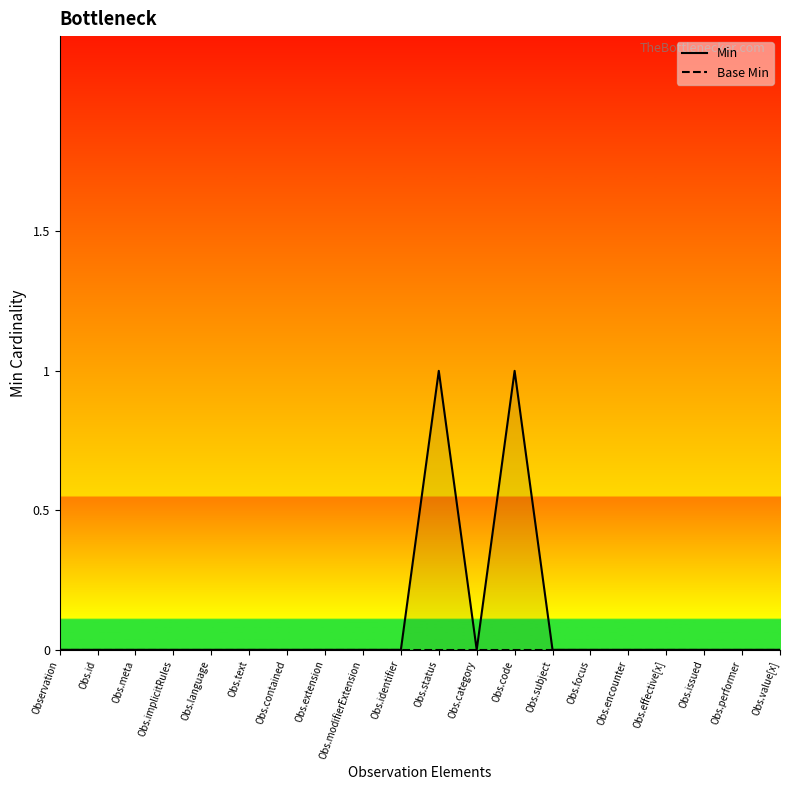

How many series are shown in this chart?

2